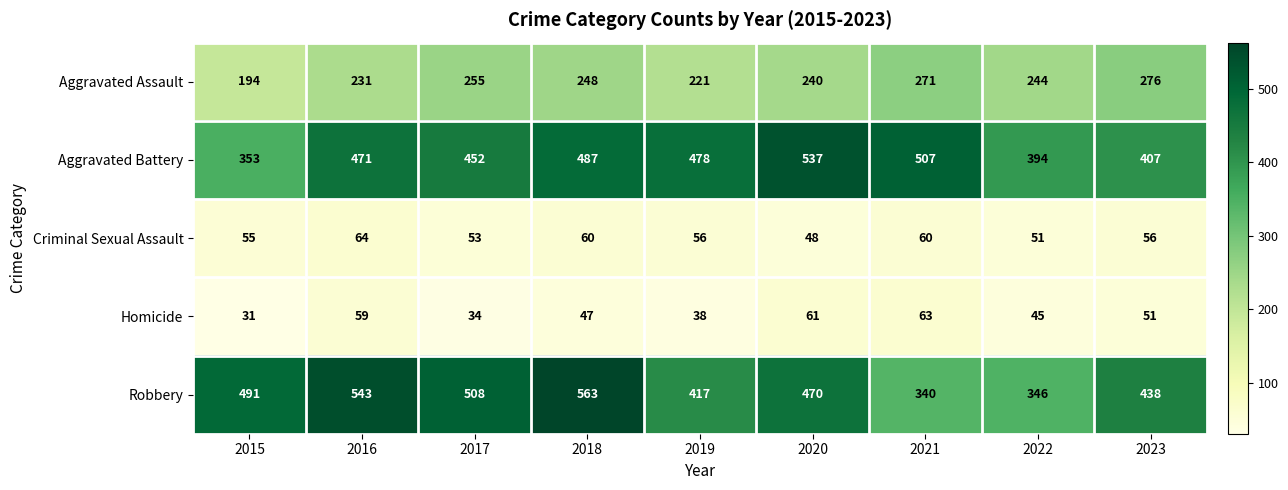

Count the number of categories in the chart.

9